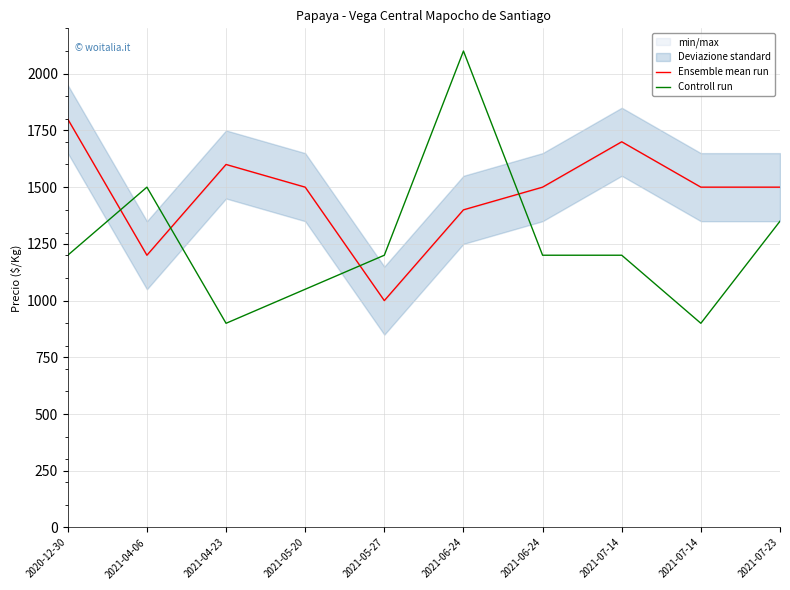

Rank the categories by Ensemble mean run value from lowest to highest.

2021-05-27, 2021-04-06, 2021-06-24, 2021-05-20, 2021-06-24, 2021-07-14, 2021-07-23, 2021-04-23, 2021-07-14, 2020-12-30